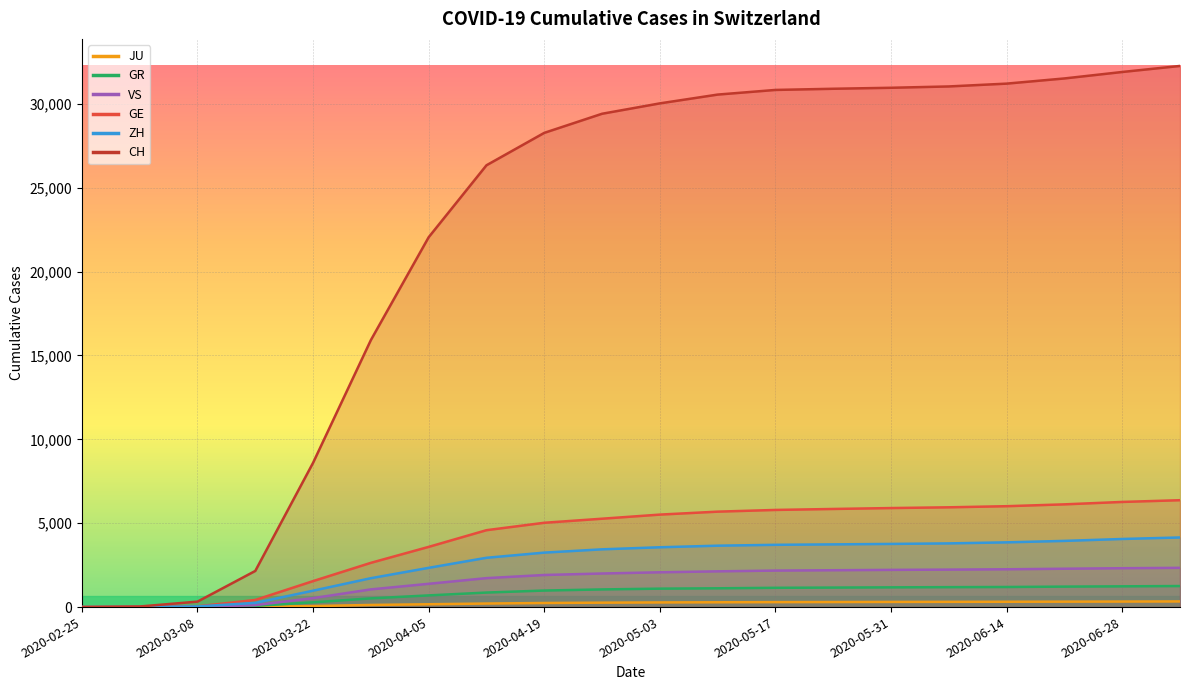

Rank the categories by GR value from highest to lowest.

2020-07-05, 2020-06-28, 2020-06-21, 2020-06-14, 2020-06-07, 2020-05-31, 2020-05-24, 2020-05-17, 2020-05-10, 2020-05-03, 2020-04-26, 2020-04-19, 2020-04-12, 2020-04-05, 2020-03-29, 2020-03-22, 2020-03-15, 2020-03-08, 2020-03-01, 2020-02-25